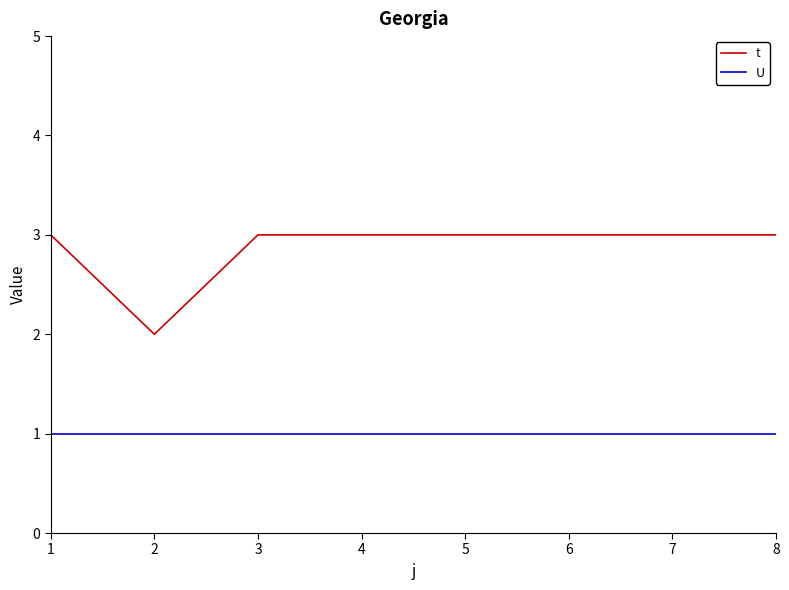

Is the value of t at 3 greater than the value of U at 5?

Yes